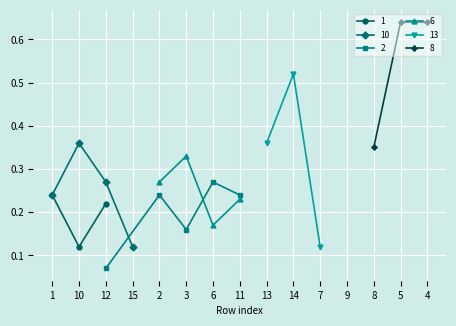

Which category has the highest value in the 13 series?

14